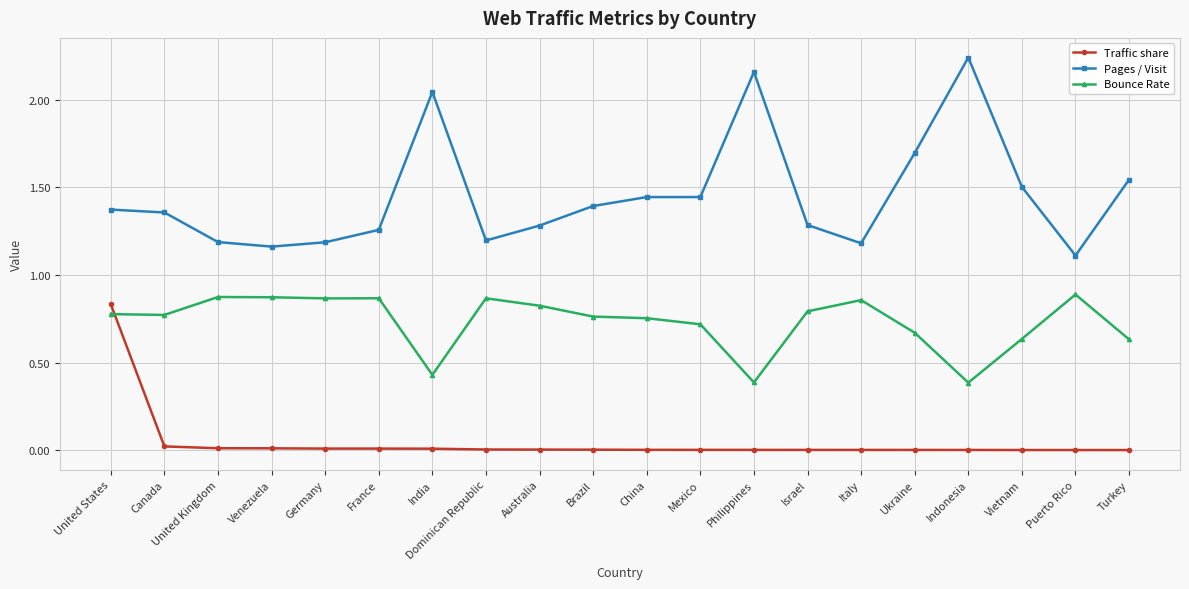

What position from the left is United States?

1